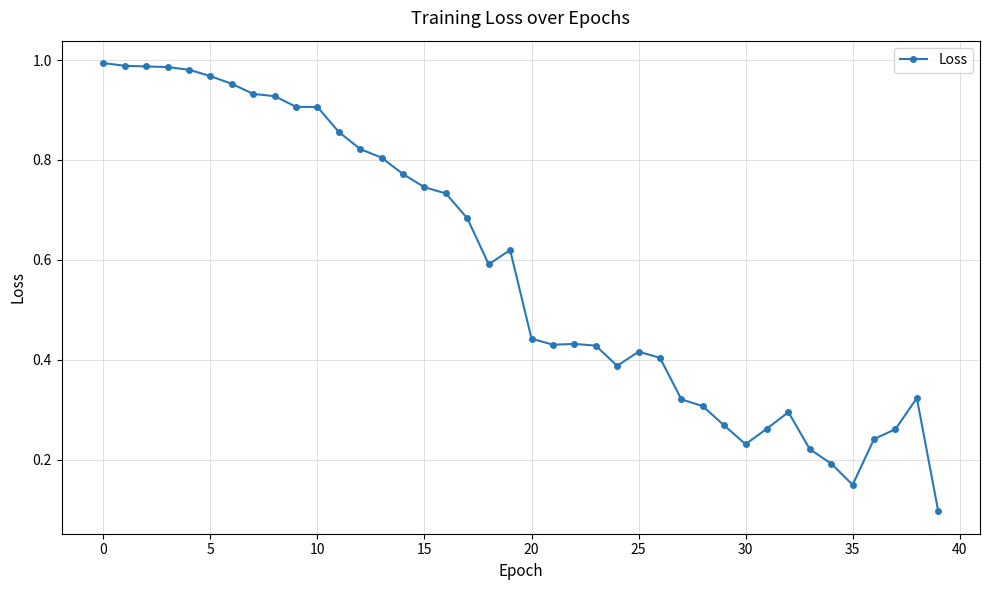

What is the sum of all values?

23.3